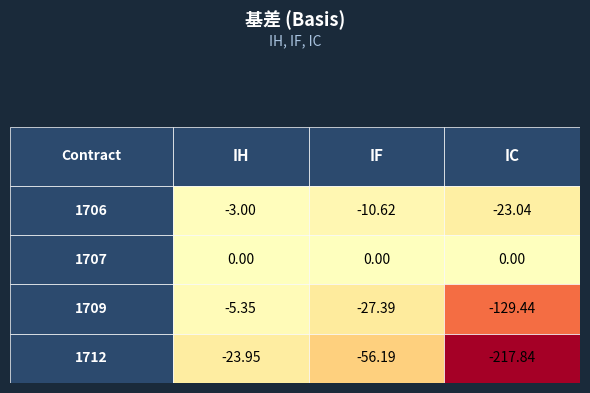

Reading left to right, transcribe all the data shown in this chart.

1706: 0=-3.0	1=-10.6	2=-23.0
1707: 0=0.0	1=0.0	2=0.0
1709: 0=-5.3	1=-27.4	2=-129.4
1712: 0=-23.9	1=-56.2	2=-217.8